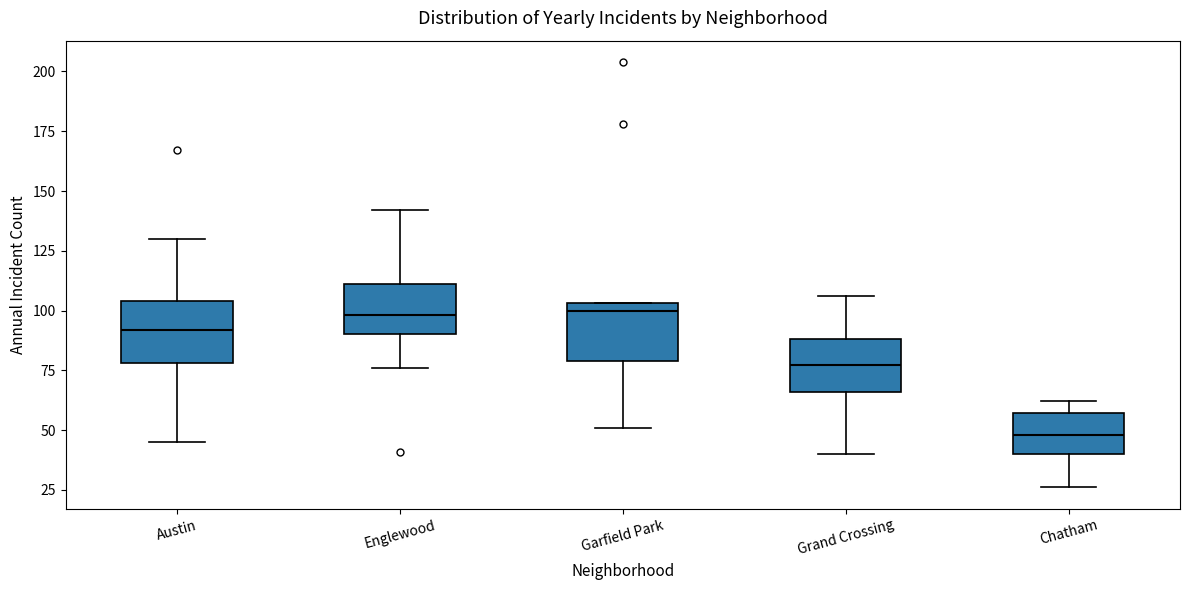

Reading left to right, transcribe this box plot: for each box, give where its median line is, the range the box spans, and where its two whiskers end, as read against the y-axis. The values are not printed on the chart, so give them approximately, as read against the axis.

Austin: median 90, box 80 to 105, whiskers 45 to 130
Englewood: median 100, box 90 to 110, whiskers 75 to 140
Garfield Park: median 100, box 80 to 105, whiskers 50 to 105
Grand Crossing: median 75, box 65 to 90, whiskers 40 to 105
Chatham: median 50, box 40 to 55, whiskers 25 to 60